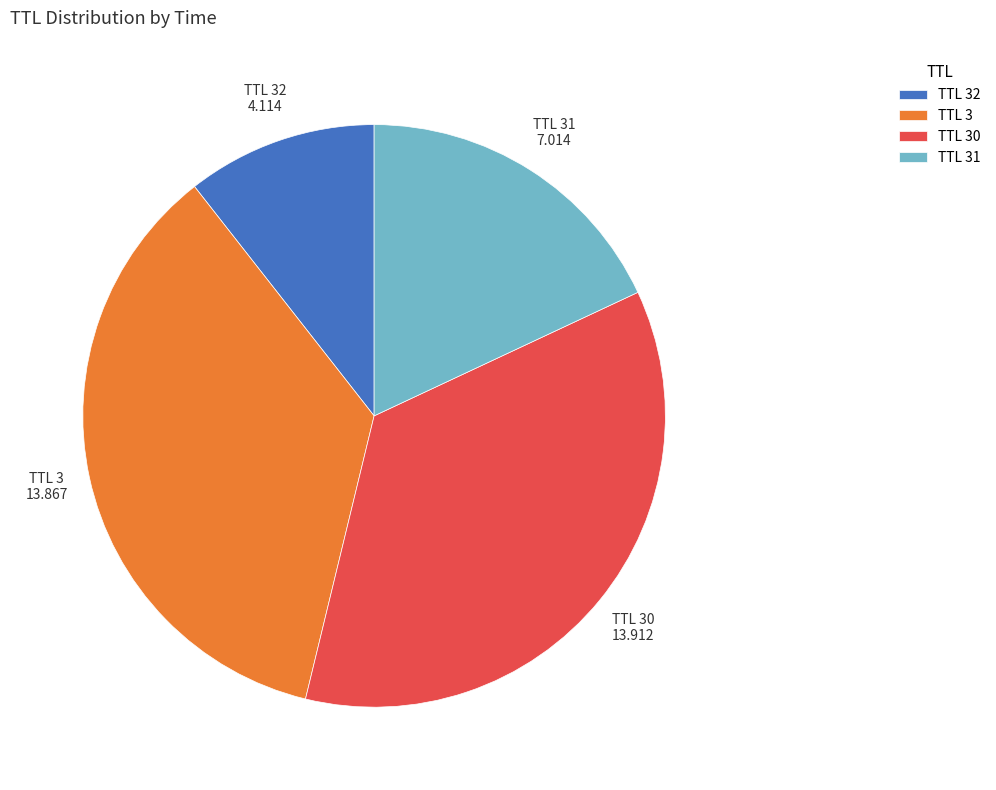

Is there any slice that represents more than half of the pie?

No